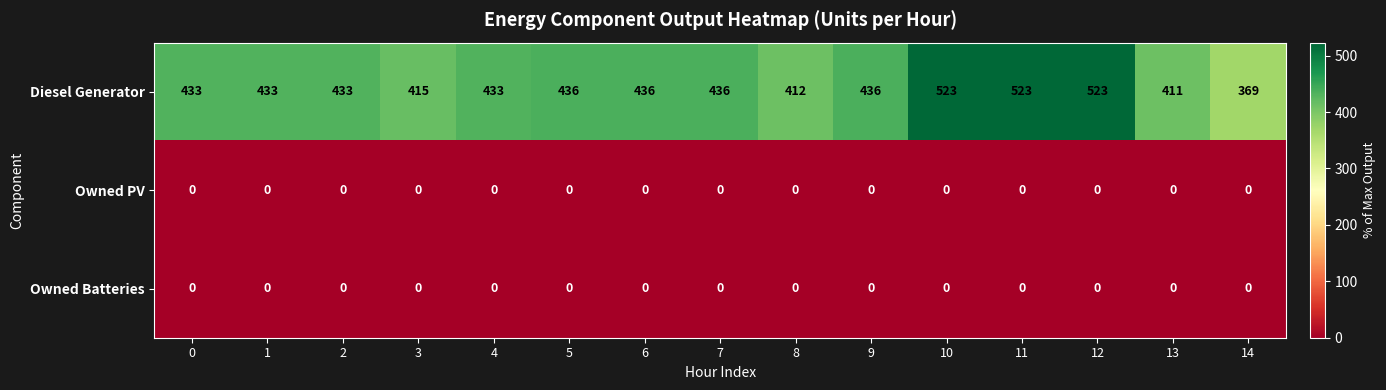

At how many categories does at least one series exceed 473?

3